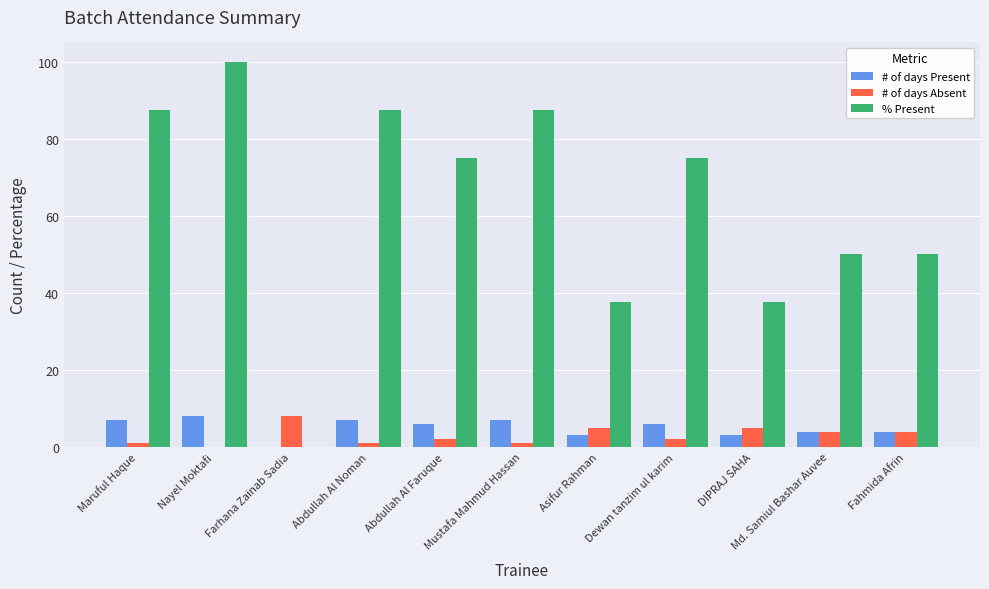

Are the bars horizontal?

No